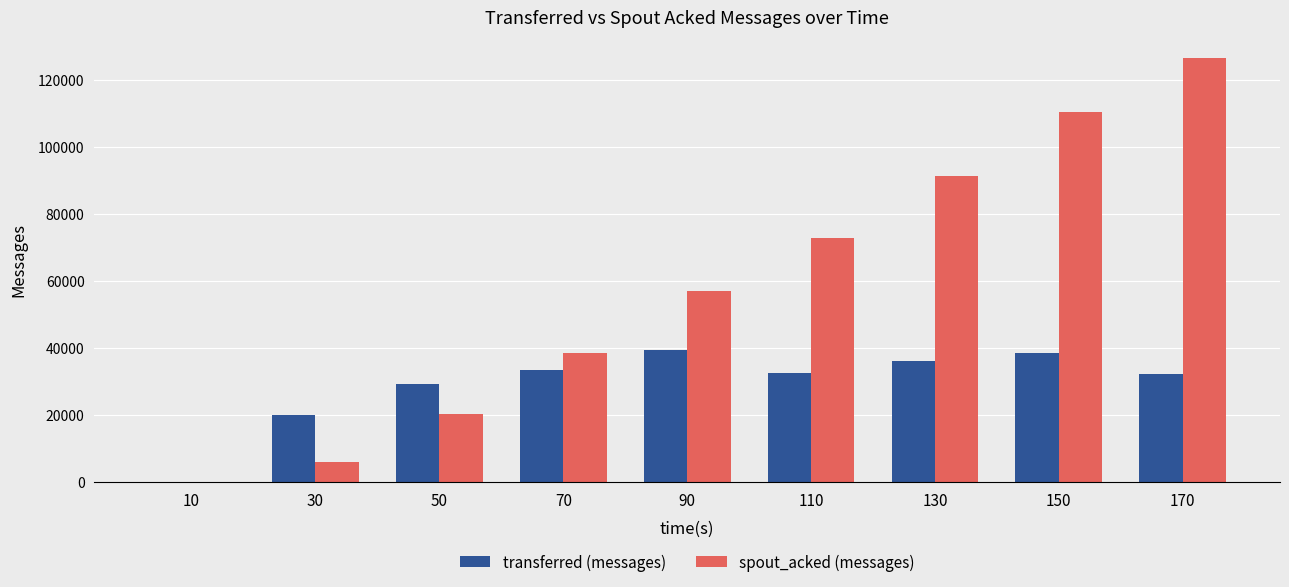

Which category has the highest value across all series?

170